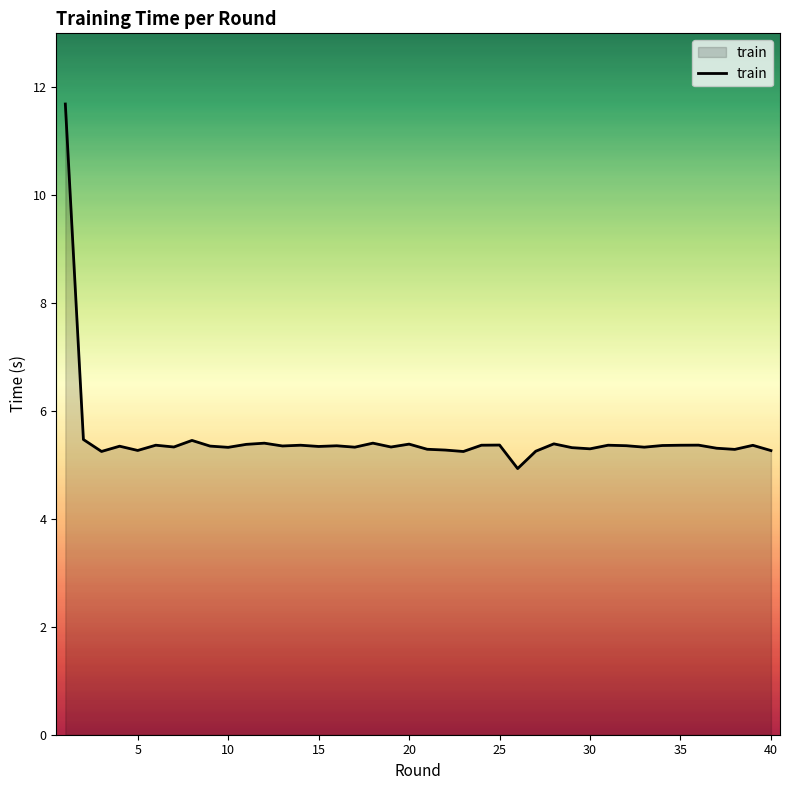

True or false: the data has more than 2 interior local peaks.

True